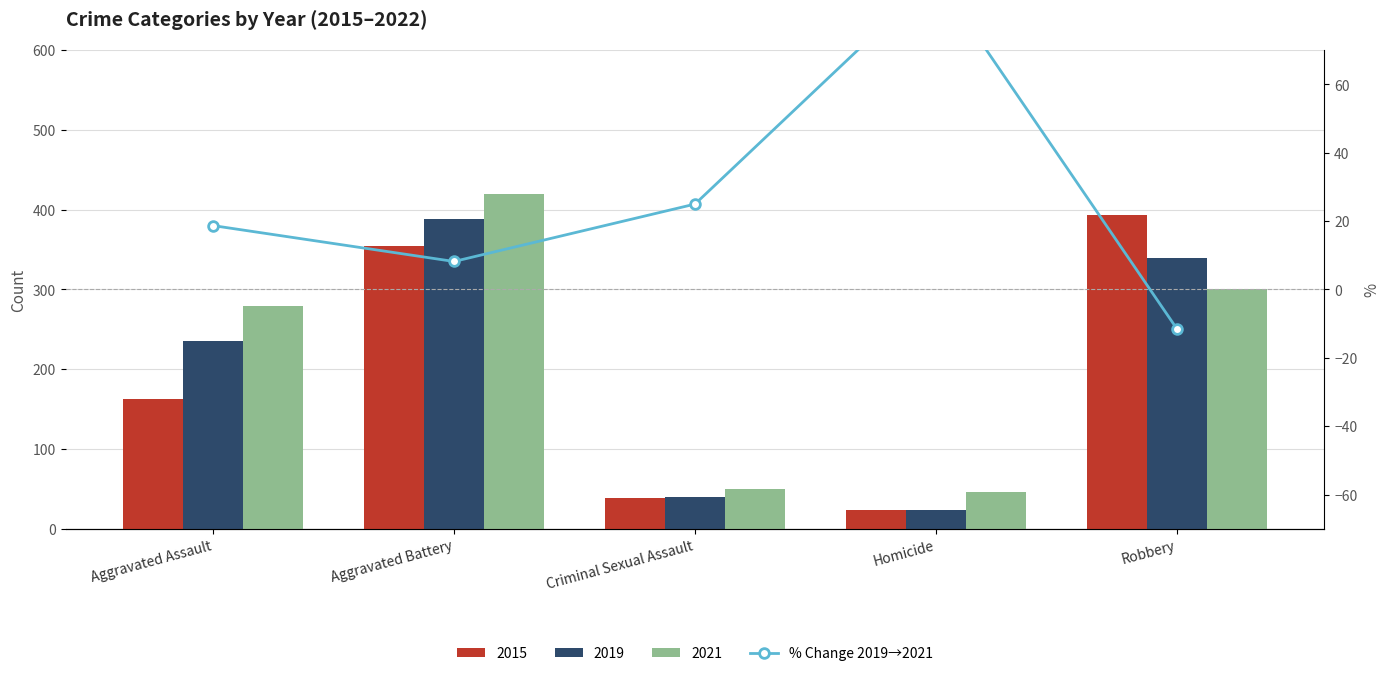

Which has a higher value, Aggravated Battery or Robbery?

Aggravated Battery